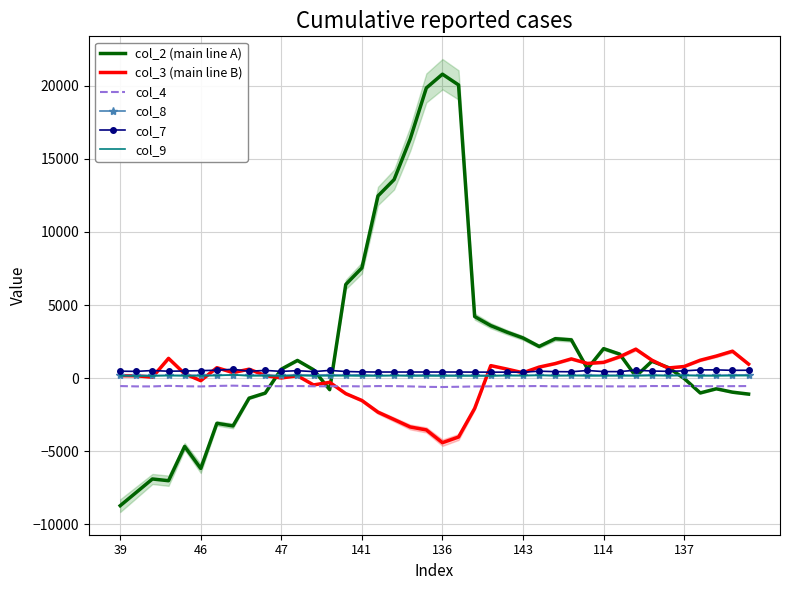

True or false: col_8 and col_4 intersect in this chart.

False